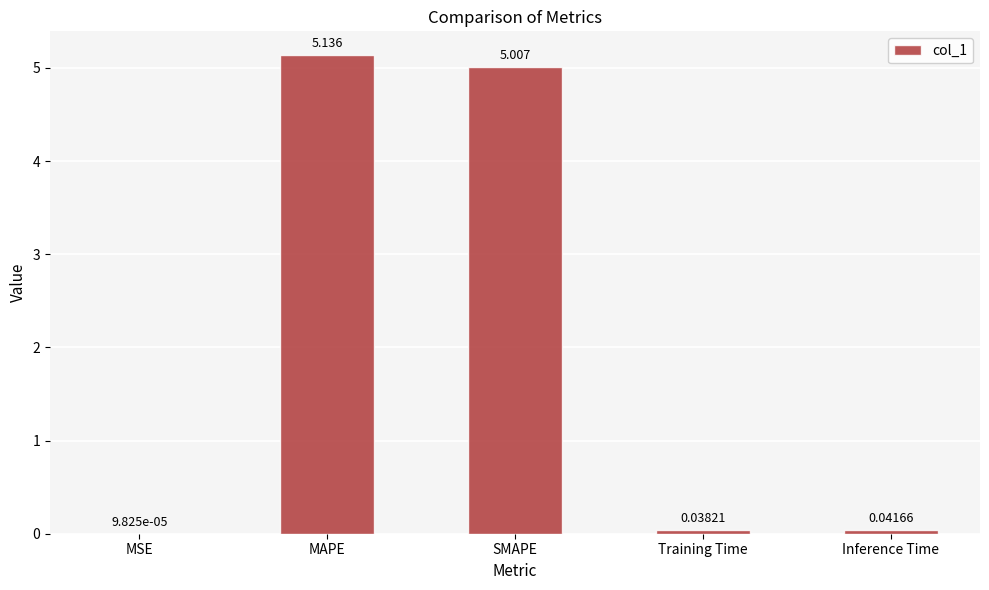

Which has a higher value, MSE or Training Time?

Training Time